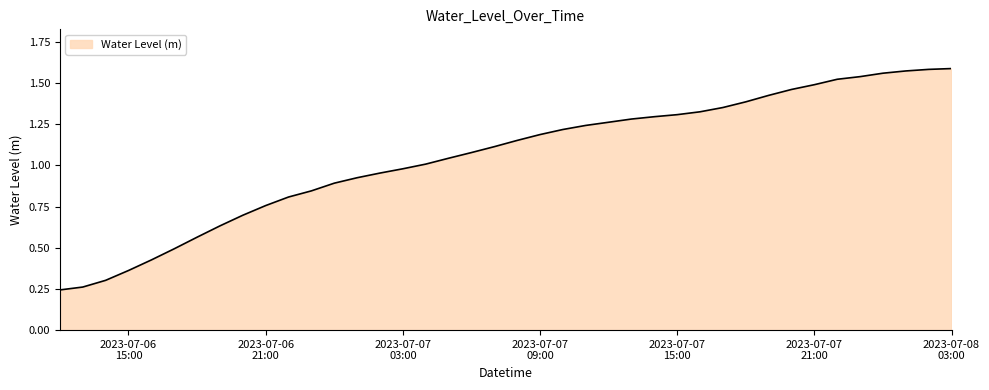

Does the chart display data point markers on the line(s)?

No